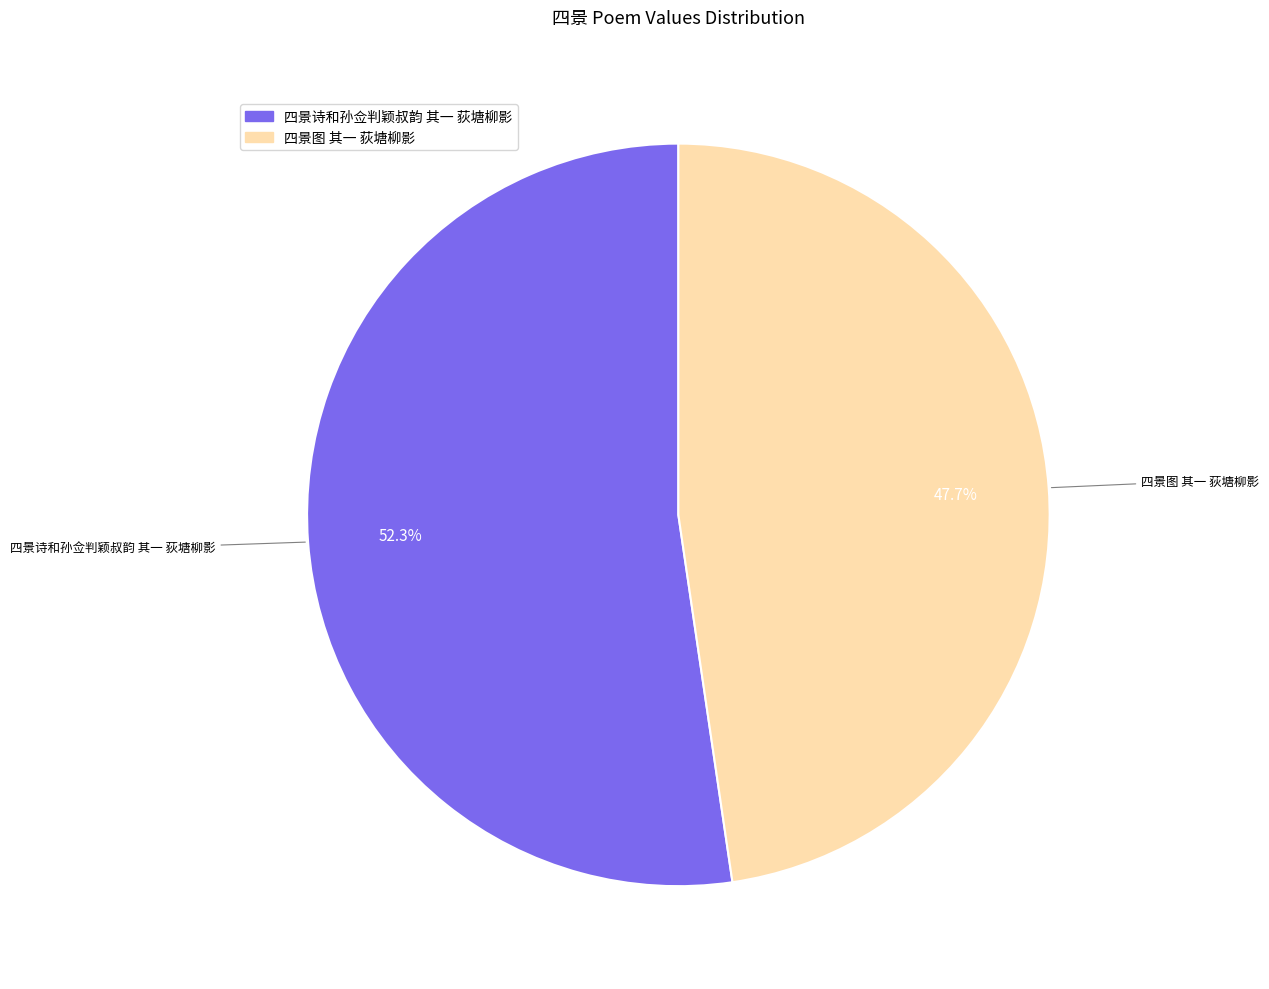

How much of the chart is everything except 四景图 其一 荻塘柳影?

52.3%